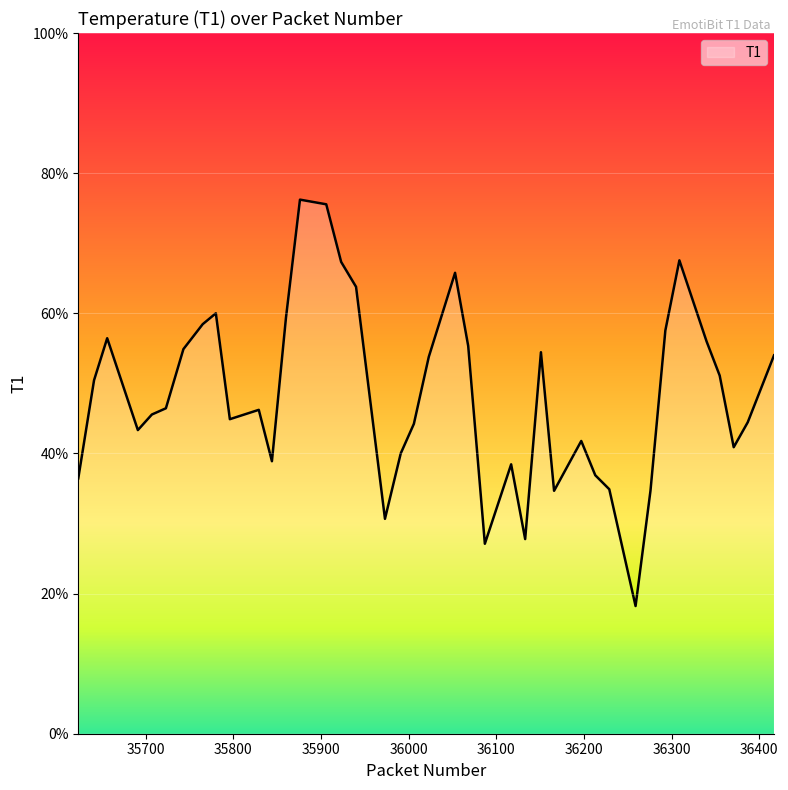

Does the chart display data point markers on the line(s)?

No